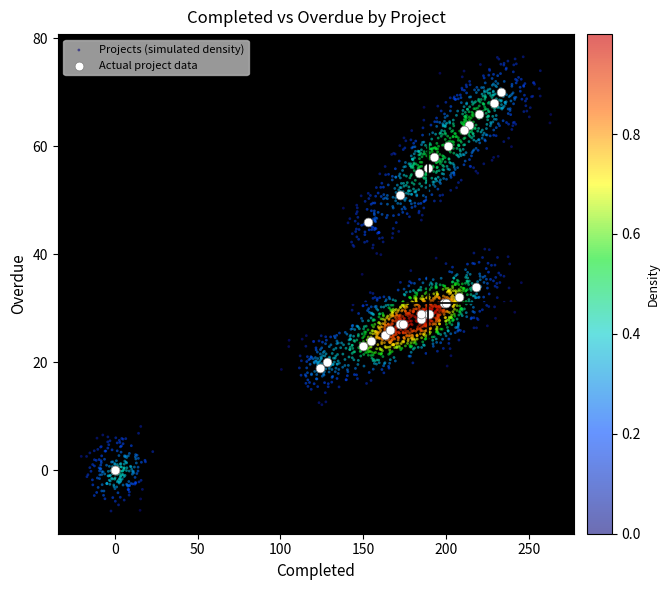

Which series reaches the minimum Y coordinate?

Projects (simulated density)